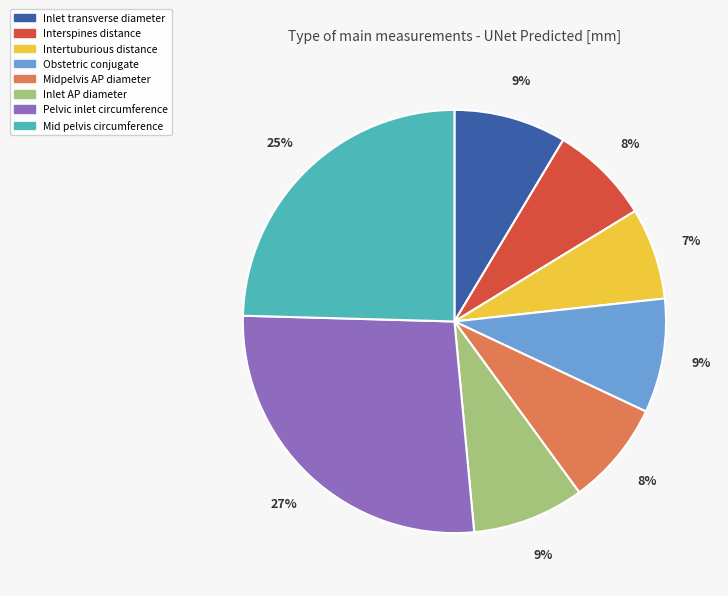

Is Mid pelvis circumference the majority of the pie?

No